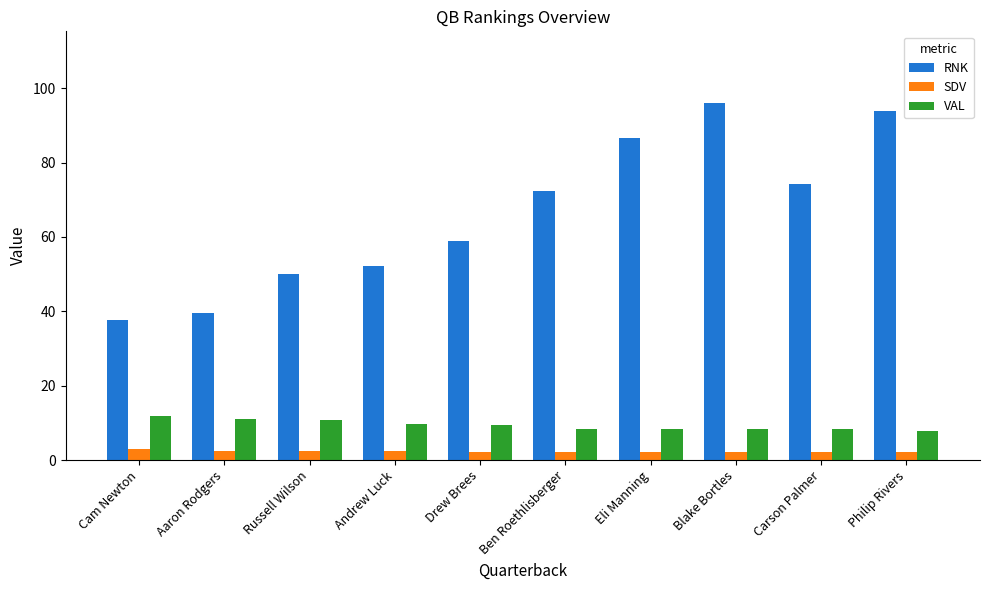

What is the label of the 3rd bar from the right?

Blake Bortles